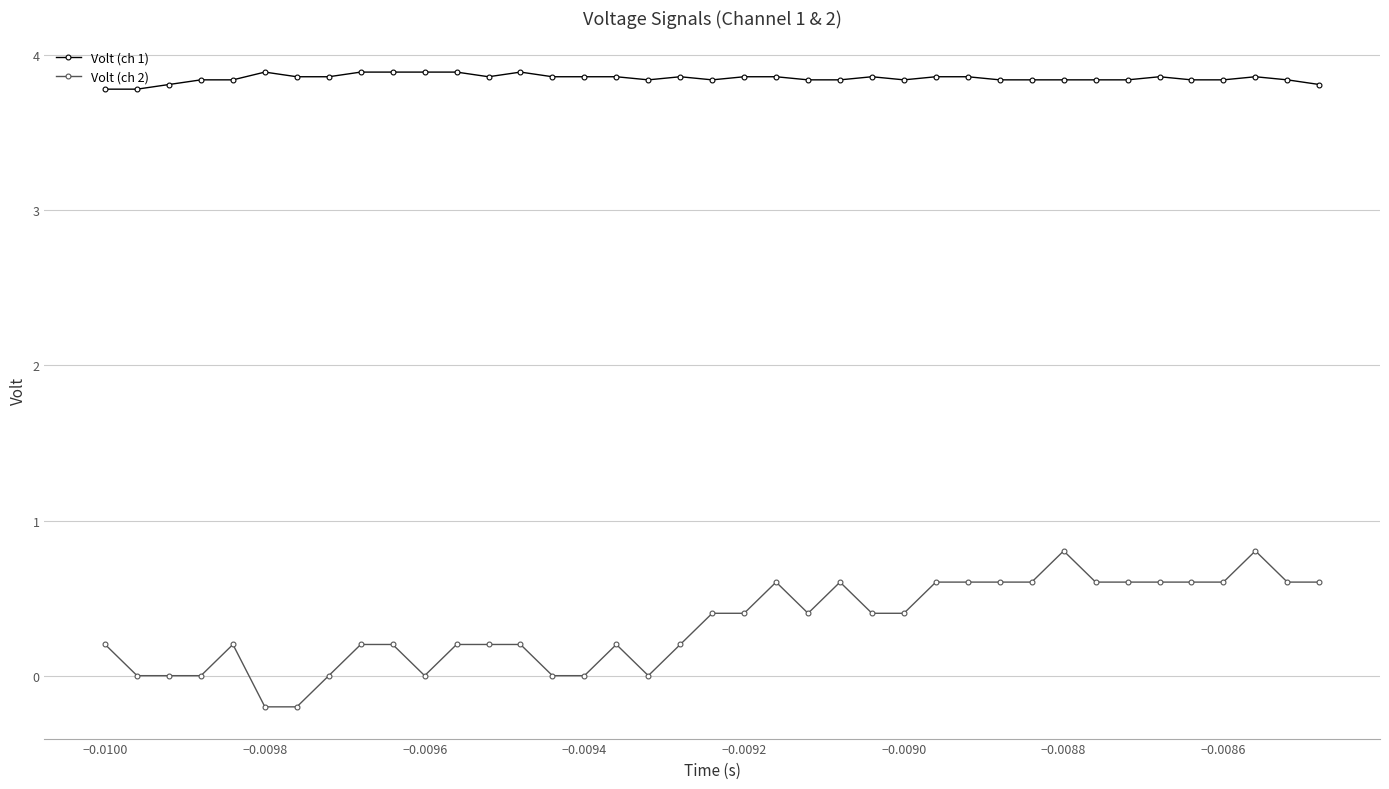

What are all the series names shown in the legend?

Volt (ch 1), Volt (ch 2)